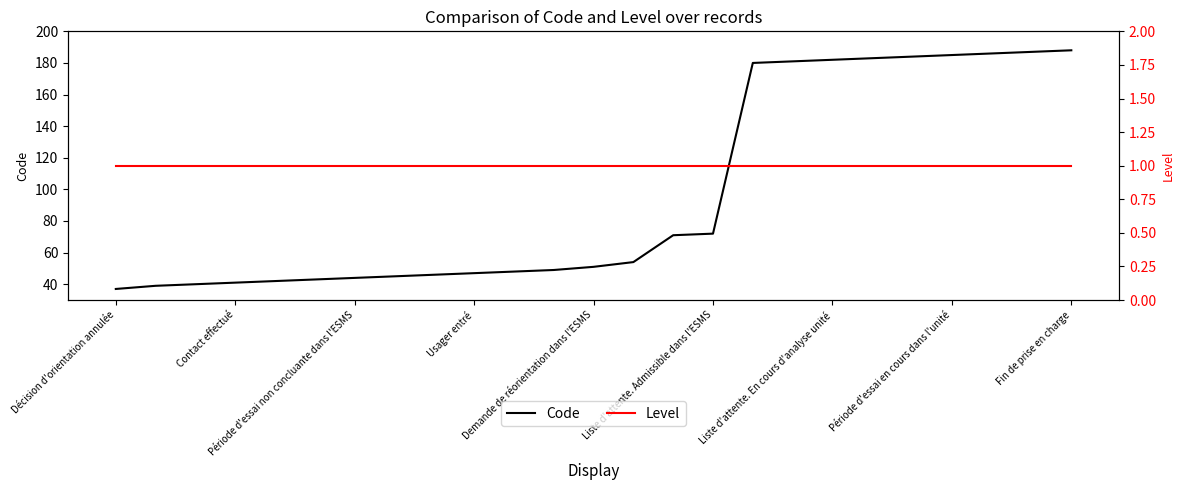

True or false: Code and Level intersect in this chart.

False